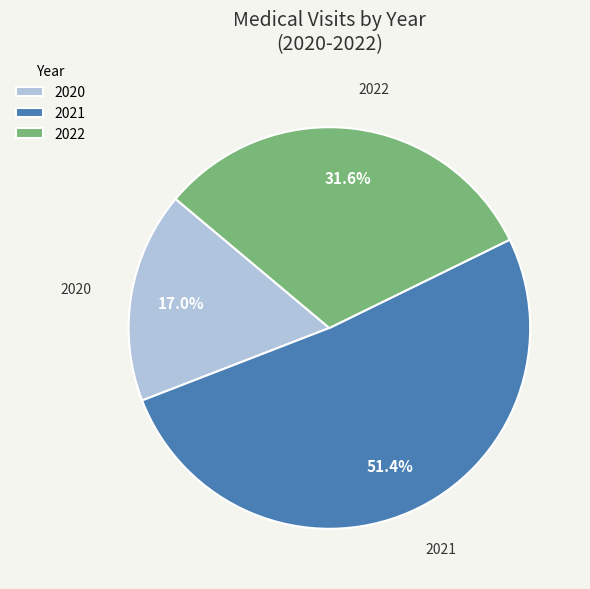

Is there any slice that represents more than half of the pie?

Yes